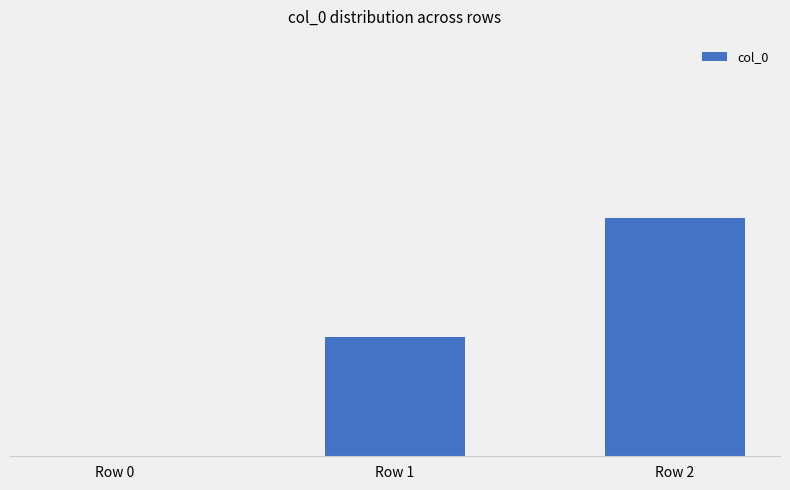

Reading right to left, transcribe all the data shown in this chart.

Row 2=2	Row 1=1	Row 0=0